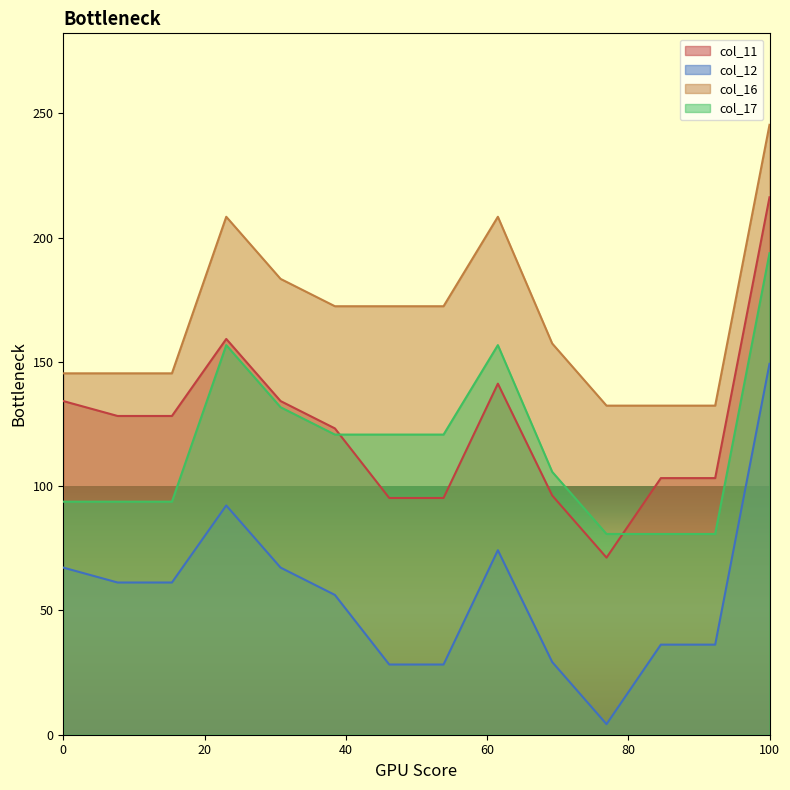

What is the value of the col_16 point at the 11th from the left?

132.4